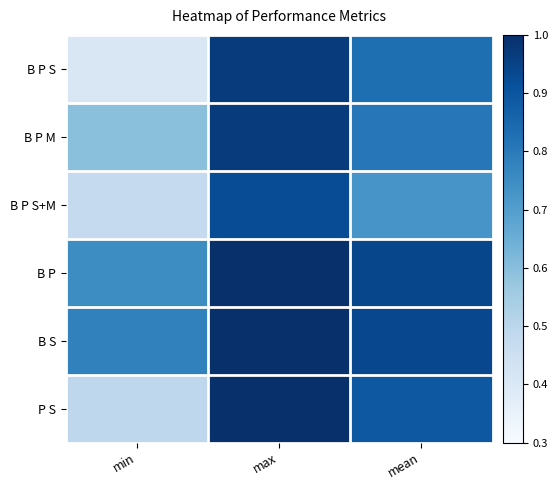

Which series has the largest total across all categories?

B S